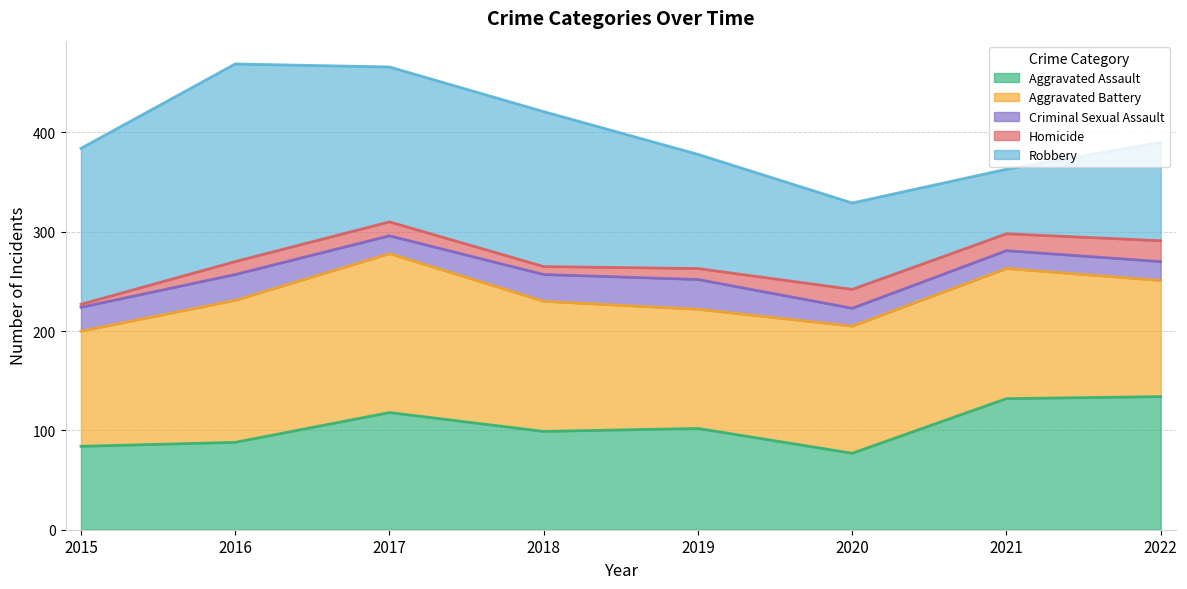

Reading left to right, list all the values displayed in this chart.

Aggravated Assault: 84	88	118	99	102	77	132	134
Aggravated Battery: 116	143	160	131	120	128	131	117
Criminal Sexual Assault: 24	26	18	27	30	18	18	19
Homicide: 3	13	14	8	11	19	17	21
Robbery: 157	199	156	156	115	87	65	99